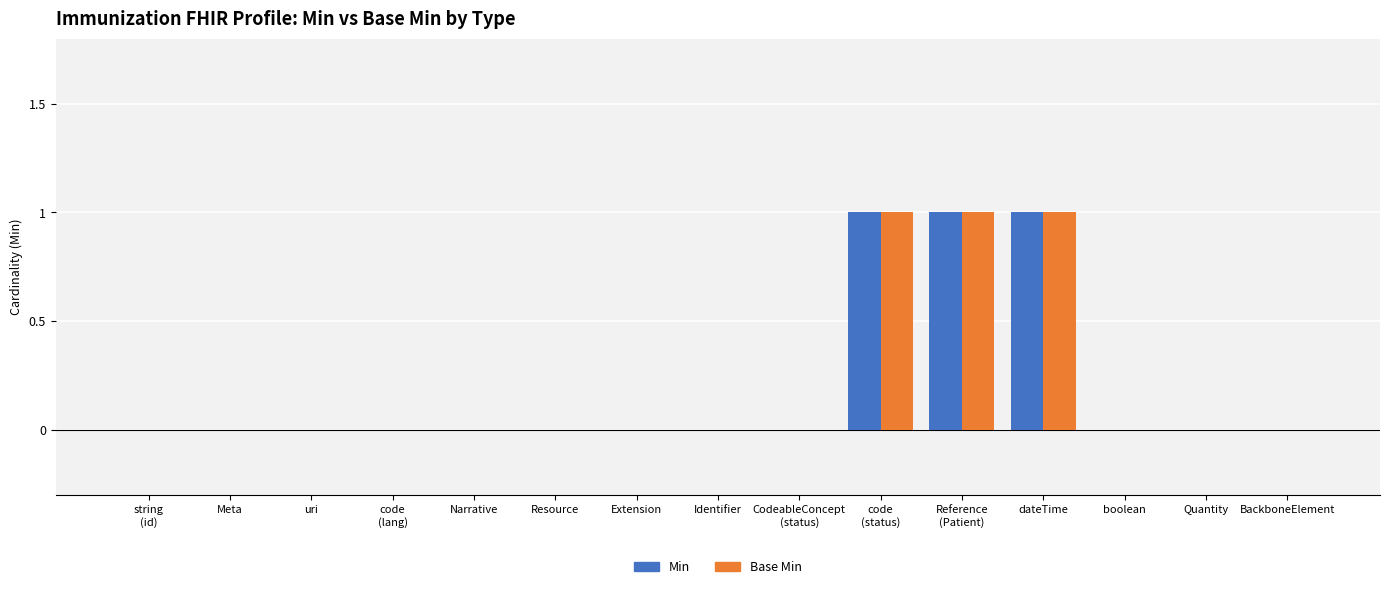

The Base Min series shows 0 at Quantity. True or false?

True